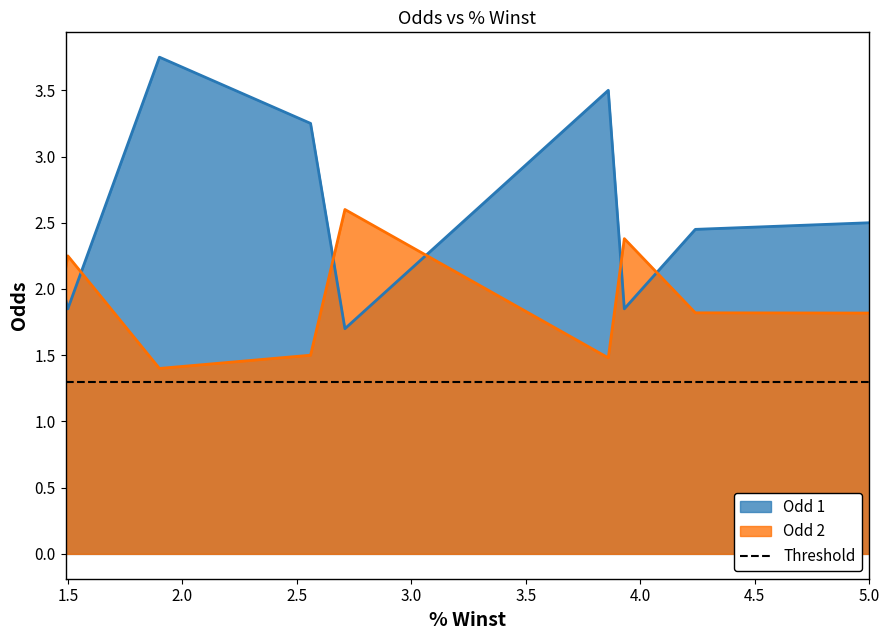

List the series in order of their peak value, highest first.

Odd 1, Odd 2